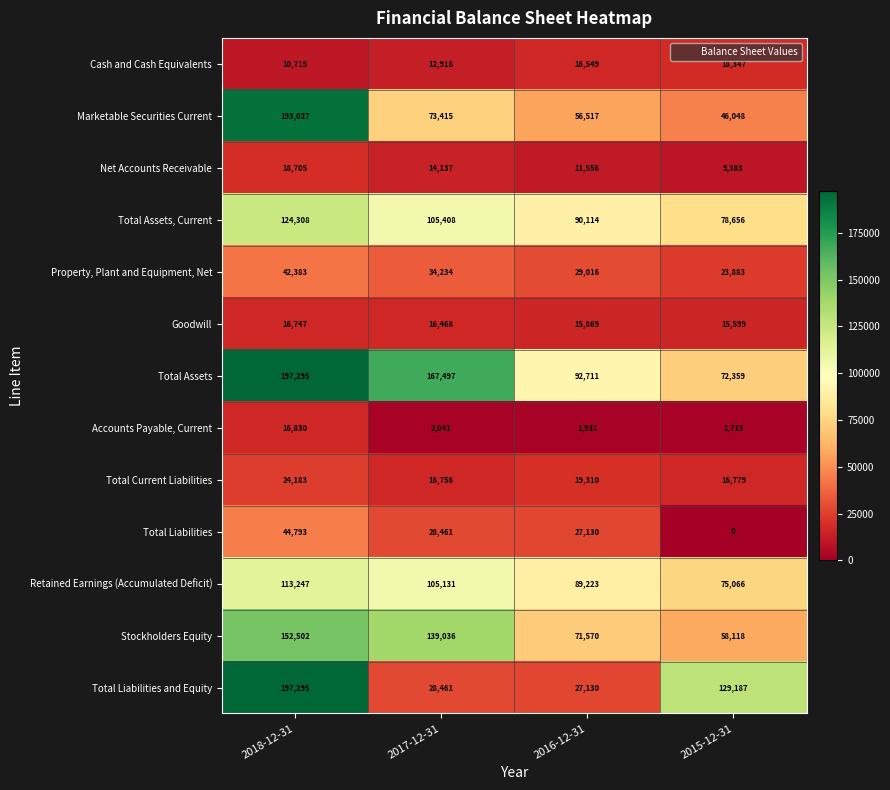

What is the sum of all Property, Plant and Equipment, Net values?

129516